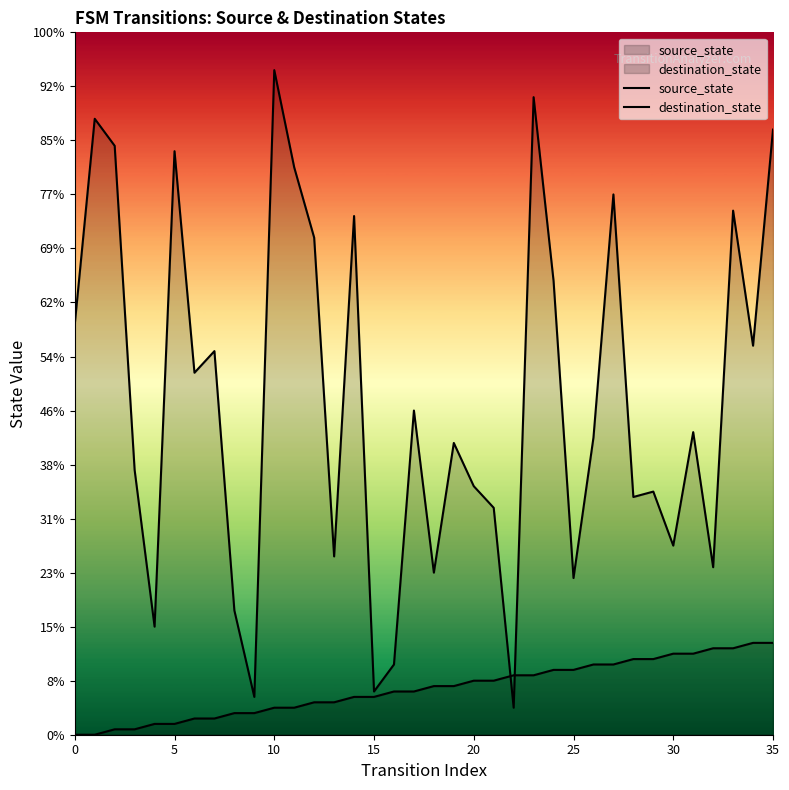

Rank the series by their maximum value, from lowest to highest.

source_state, destination_state